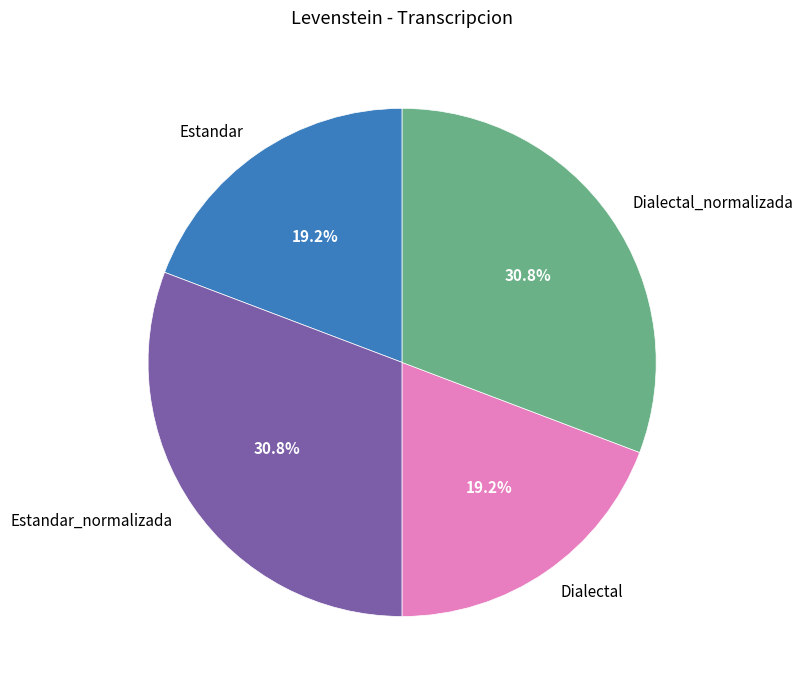

Is Dialectal_normalizada the majority of the pie?

No